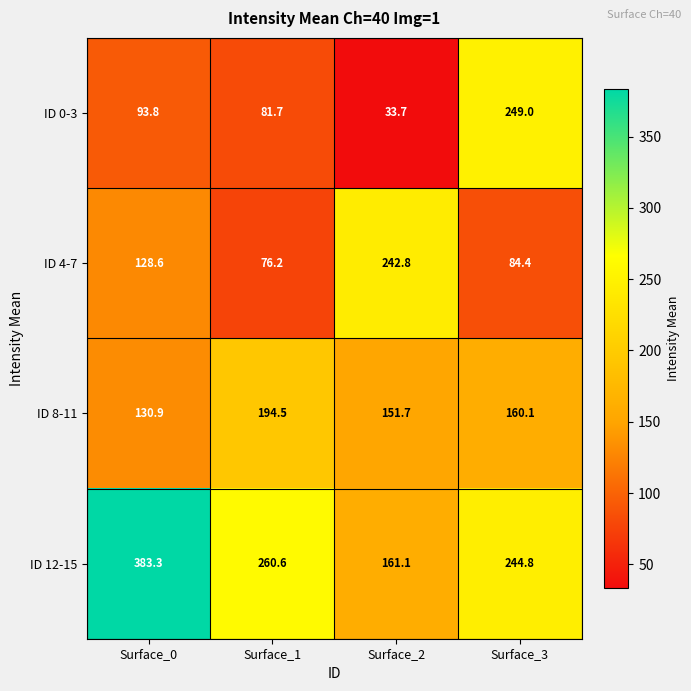

What is the difference between the ID 8-11 values at Surface_3 and Surface_2?

8.4